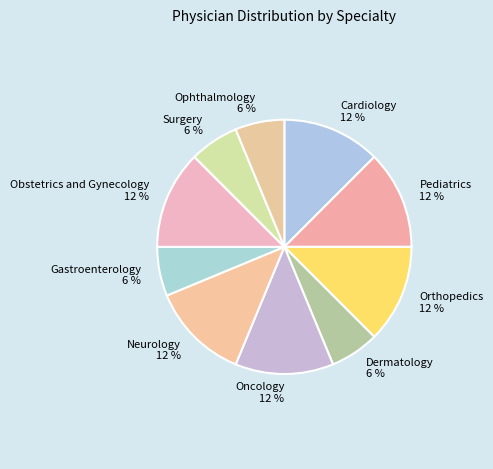

Count the number of slices in the pie.

10